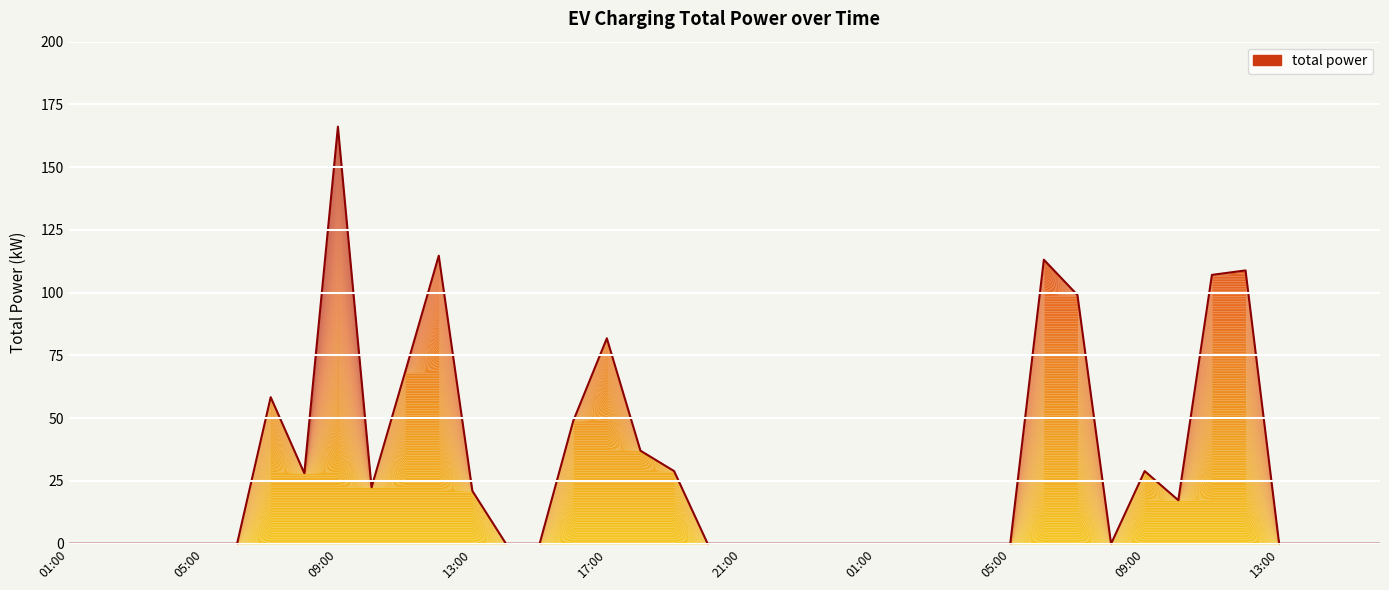

What is the label of the 12th point from the left?

12:00